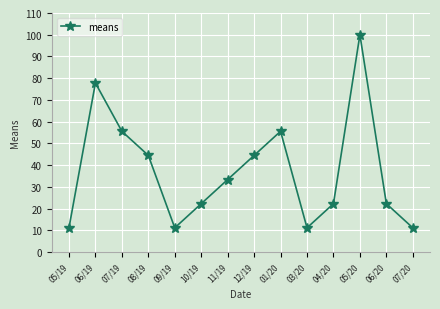

What is the smallest value displayed?

11.1